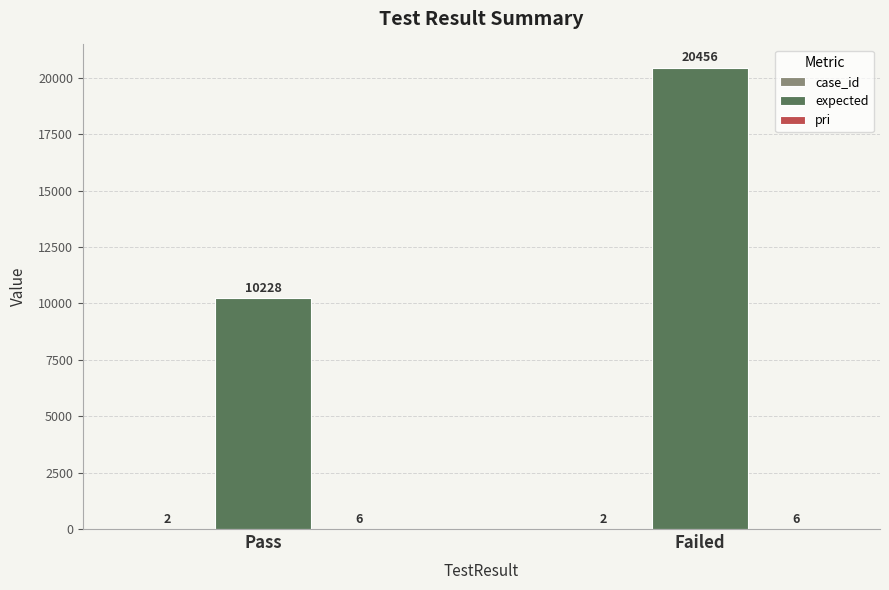

True or false: expected has a value of 20456 at Failed.

True